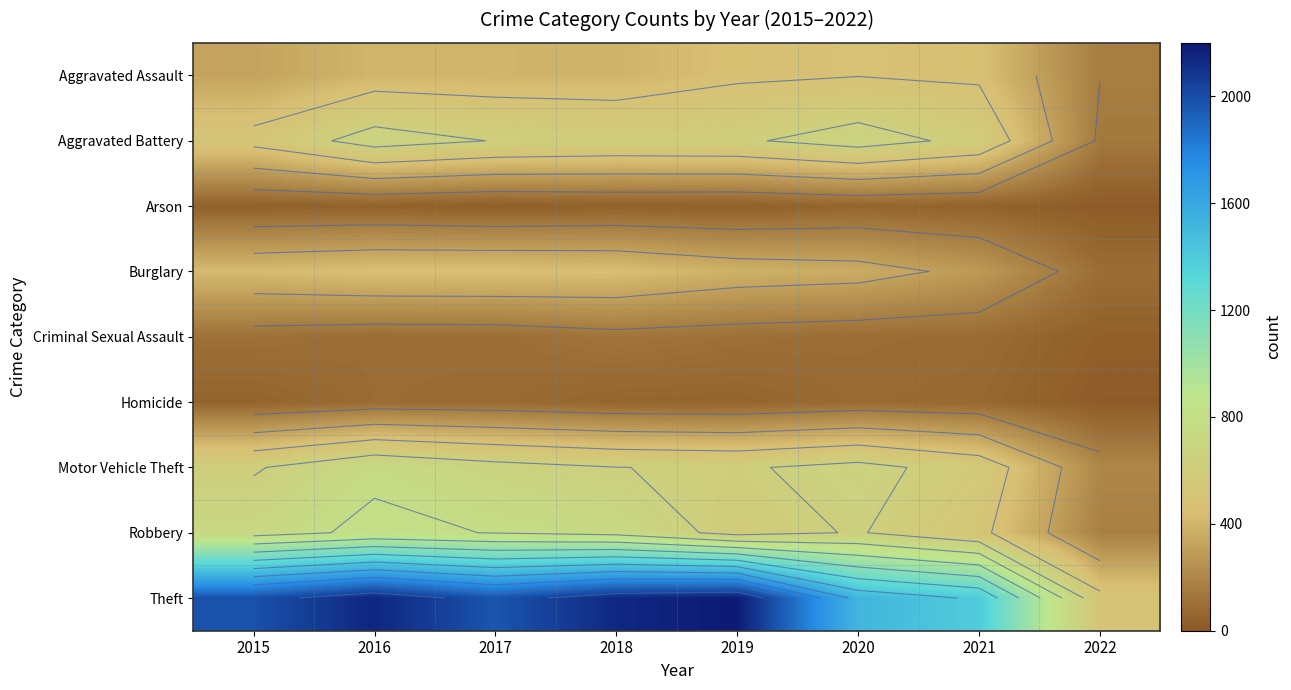

At how many categories does at least one series exceed 1076?

7